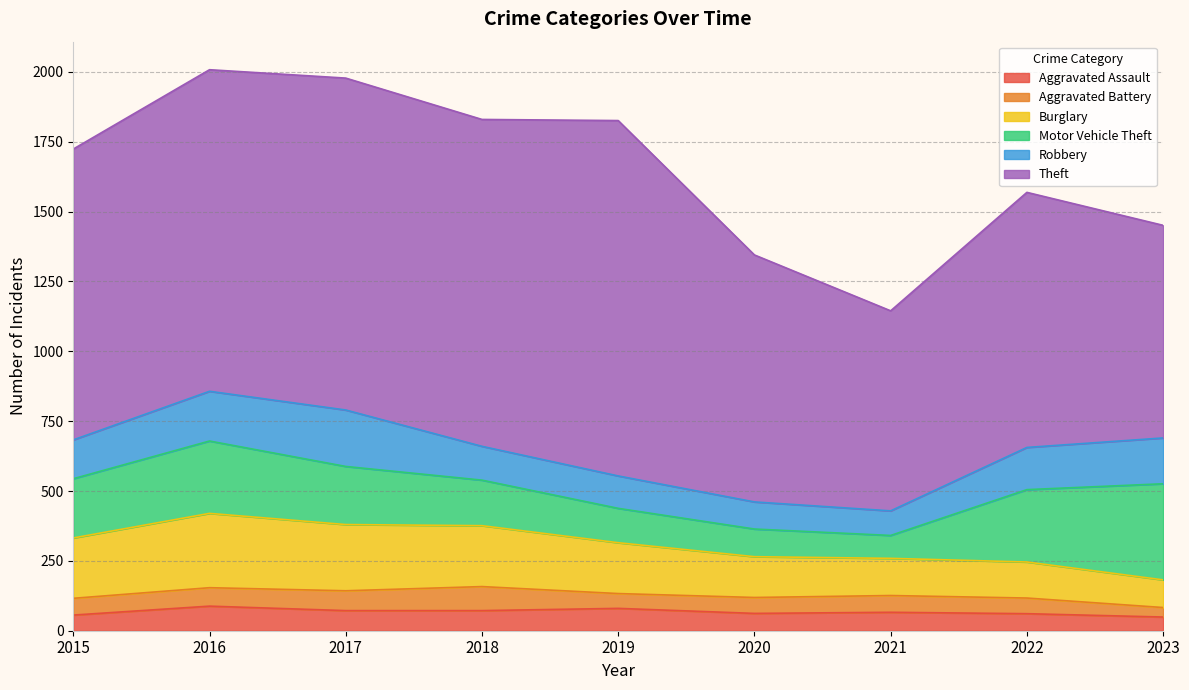

At which label does Robbery first exceed 139?

2016